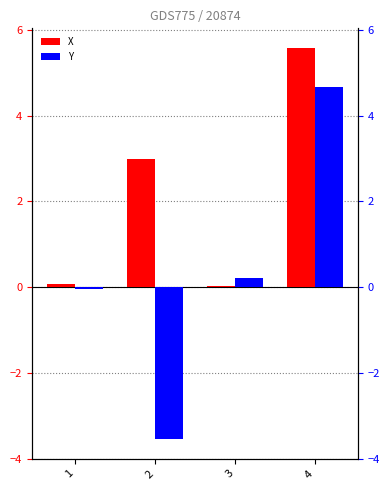

How many bars are there in each group?

2